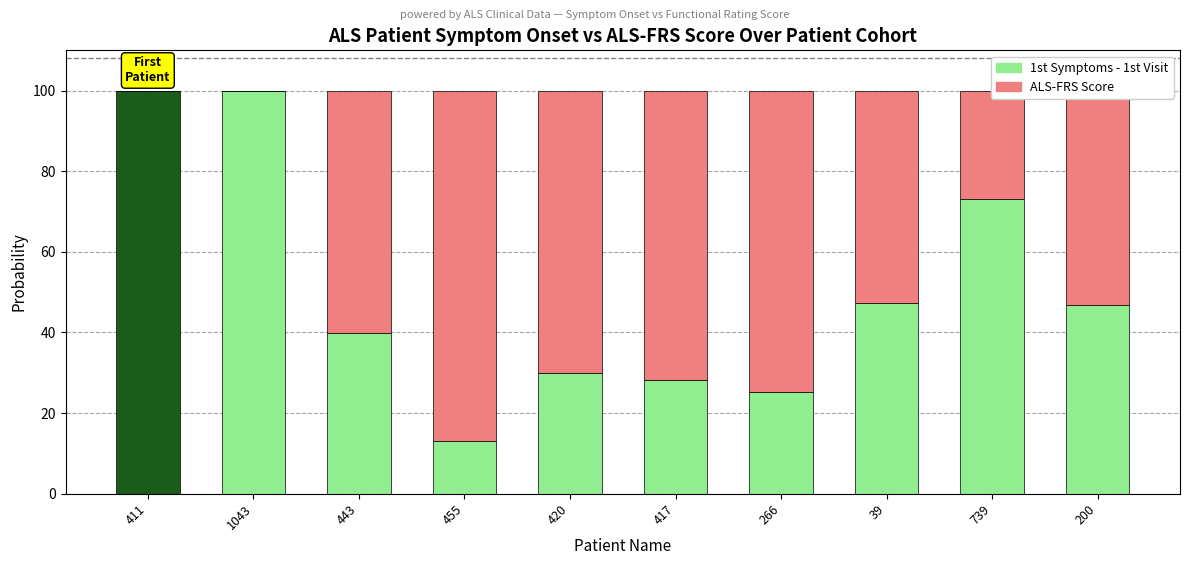

The 1st Symptoms - 1st Visit series shows 6.7 at 266. True or false?

False